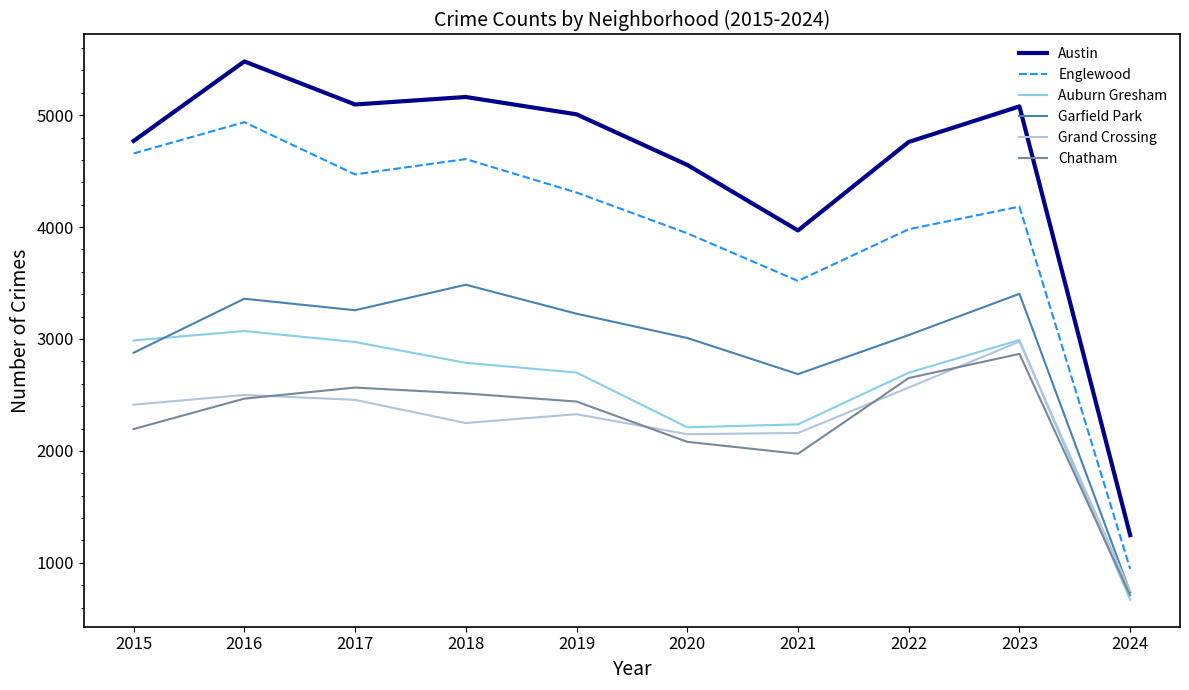

Between 2018 and 2021, which series saw the biggest shift?

Austin